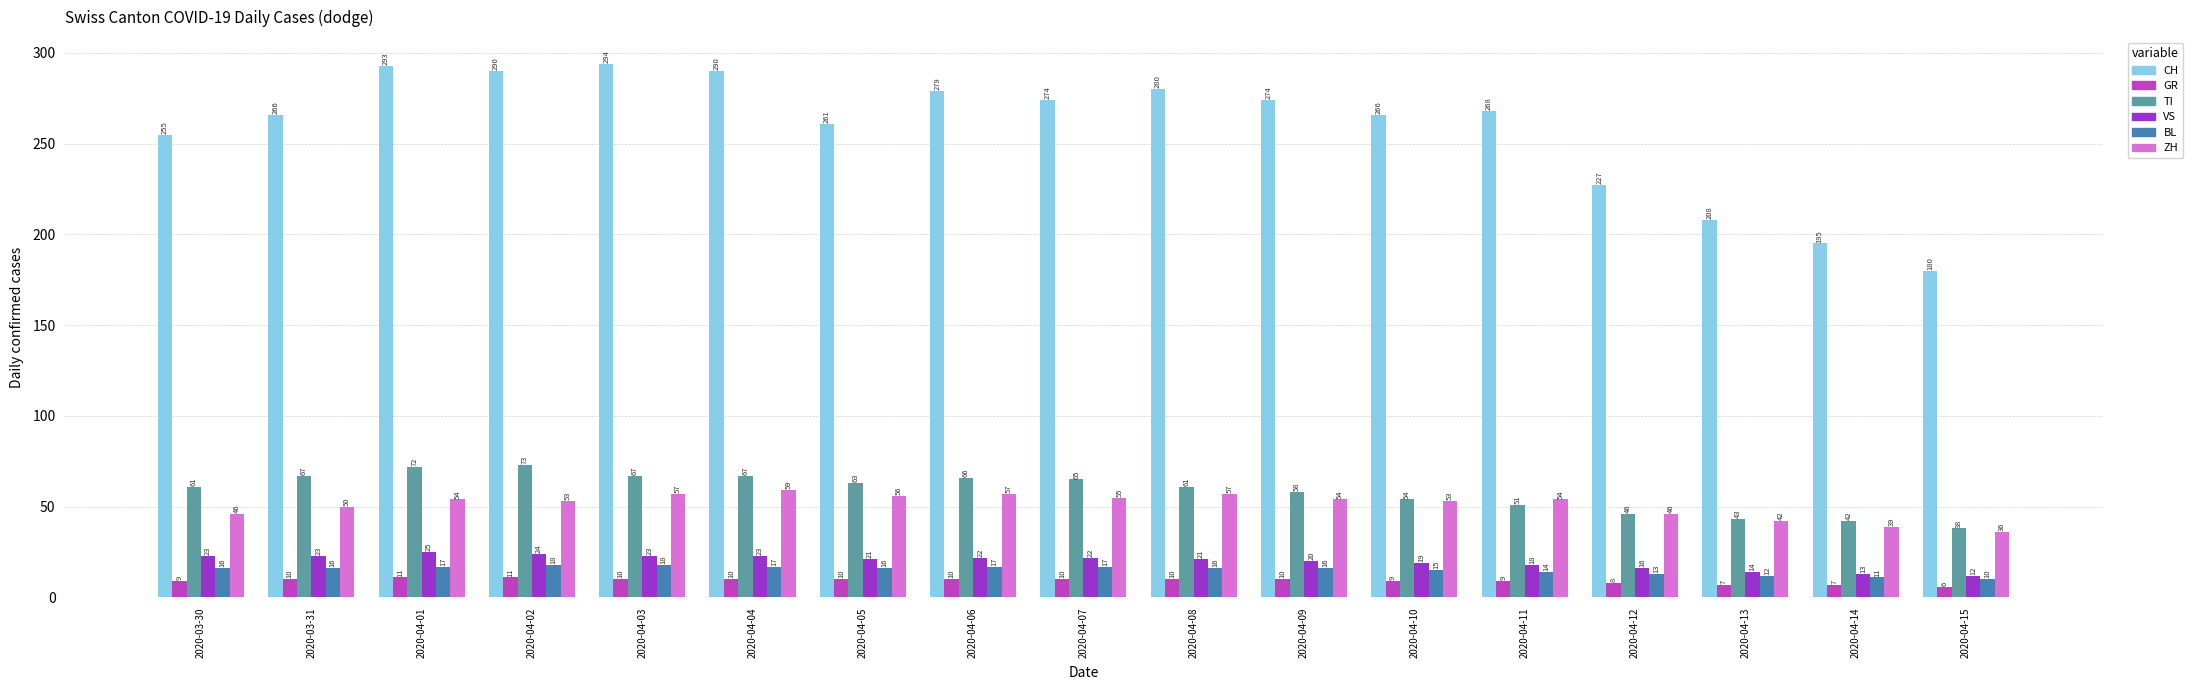

How many groups of bars are there?

17